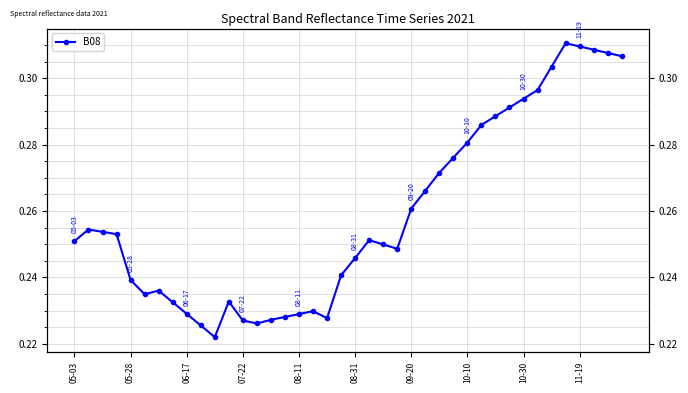

True or false: there are more than 1 points higher than both neighbors.

True